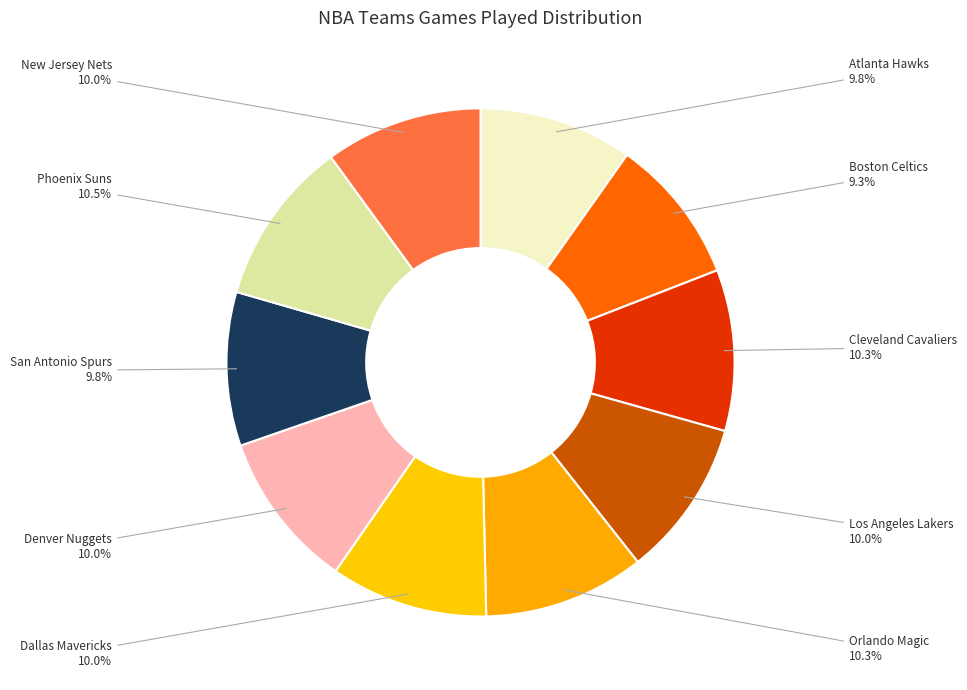

Does New Jersey Nets represent more than half of the total?

No